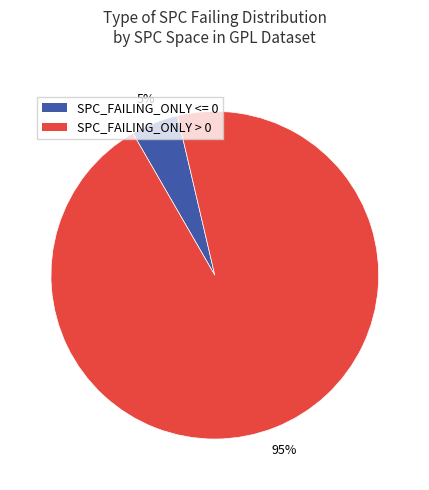

Is there a majority slice in this chart?

Yes